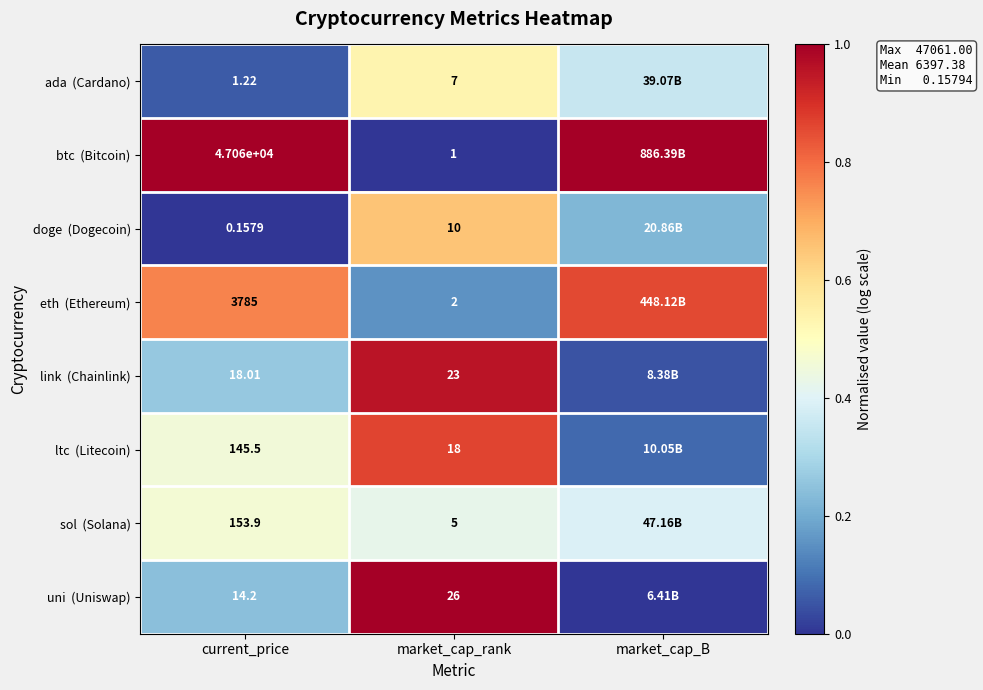

At which label does ada (Cardano) reach its peak?

market_cap_rank